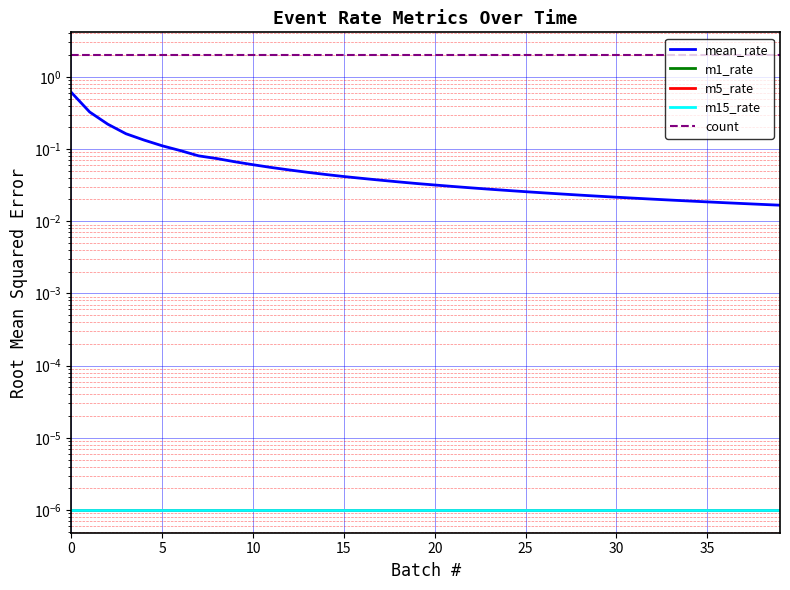

What are all the series names shown in the legend?

mean_rate, m1_rate, m5_rate, m15_rate, count